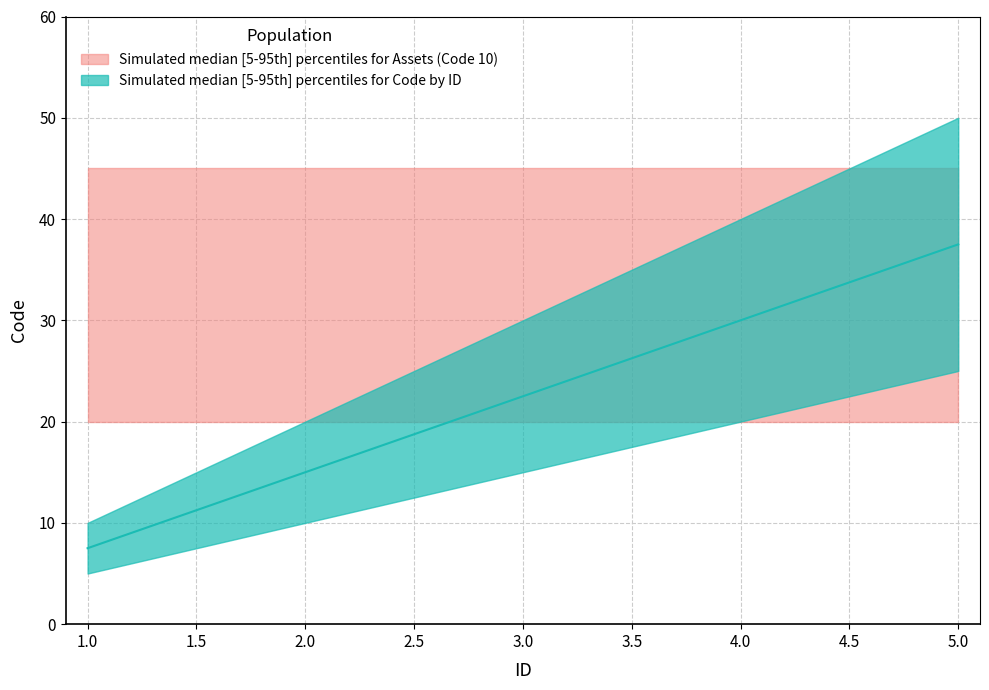

The Code_median series shows 5 at 1. True or false?

False